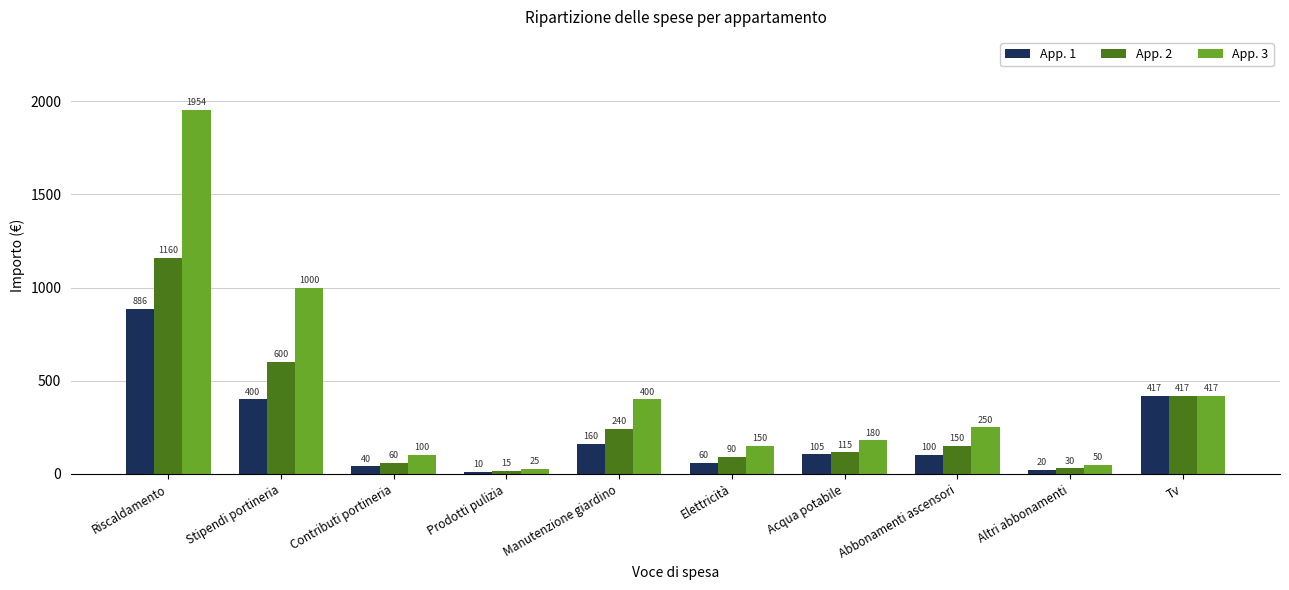

At Acqua potabile, list the series in order from smallest to largest.

App. 1, App. 2, App. 3